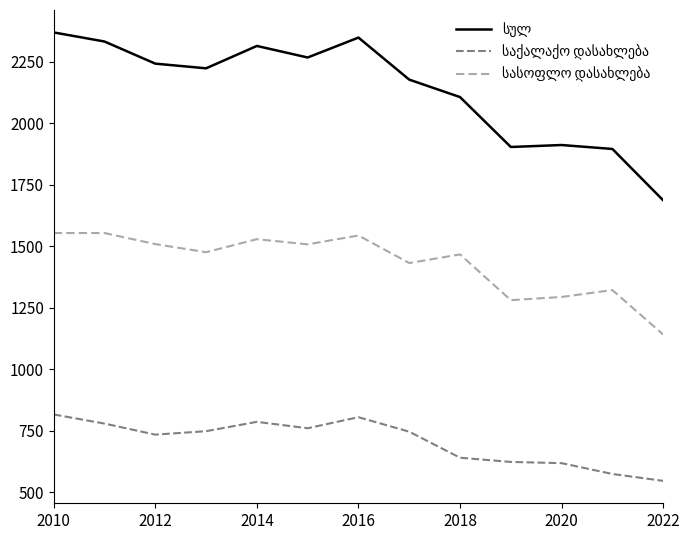

What is the minimum value shown in the chart?

546